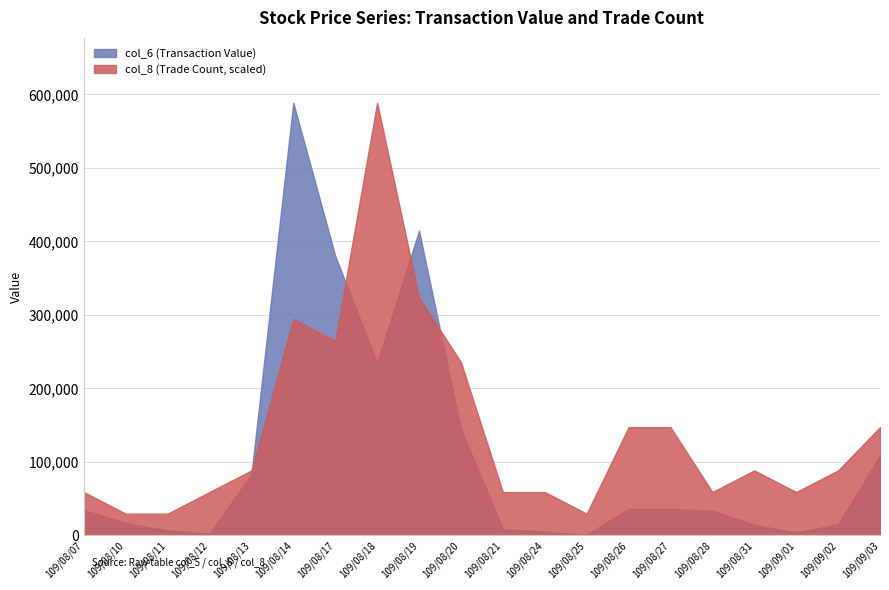

What is the difference between the col_8 (Trade Count) values at 109/08/18 and 109/08/21?

18